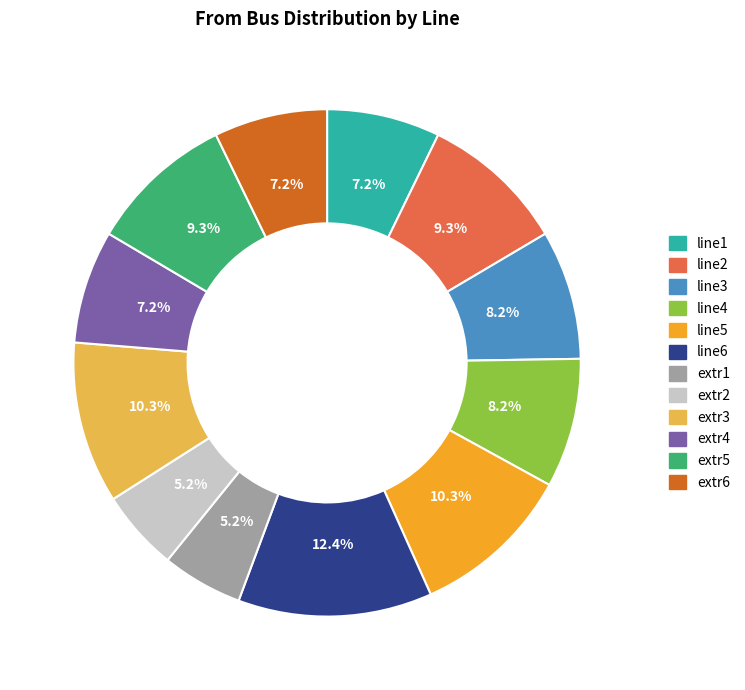

How many slices are in this pie chart?

12